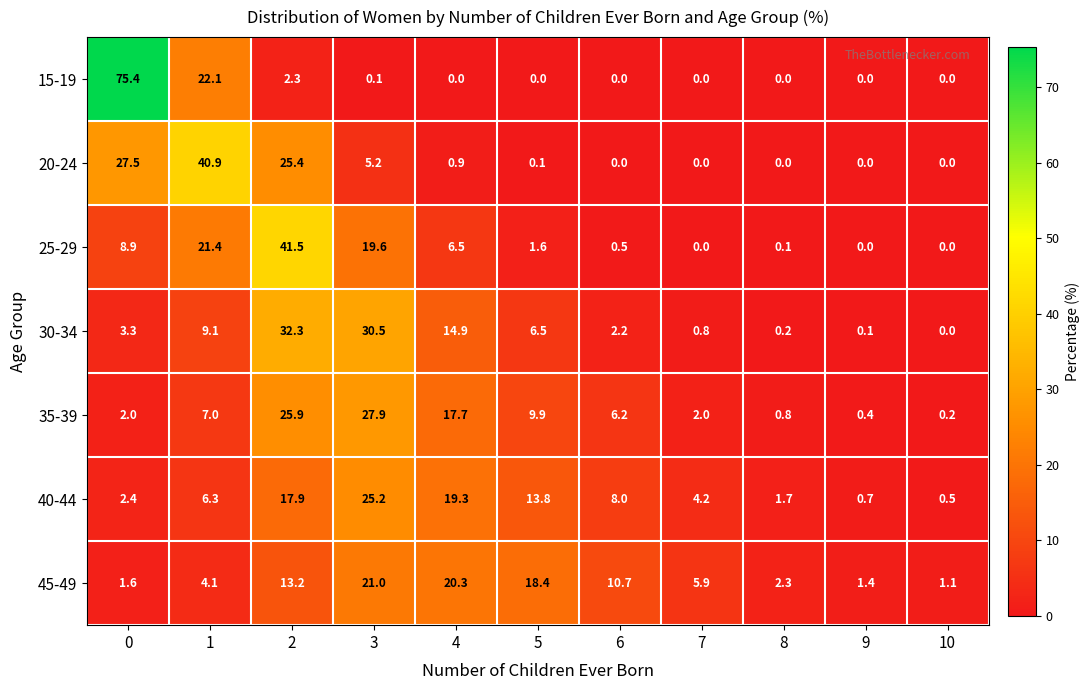

What is the sum of all 35-39 values?

100.0